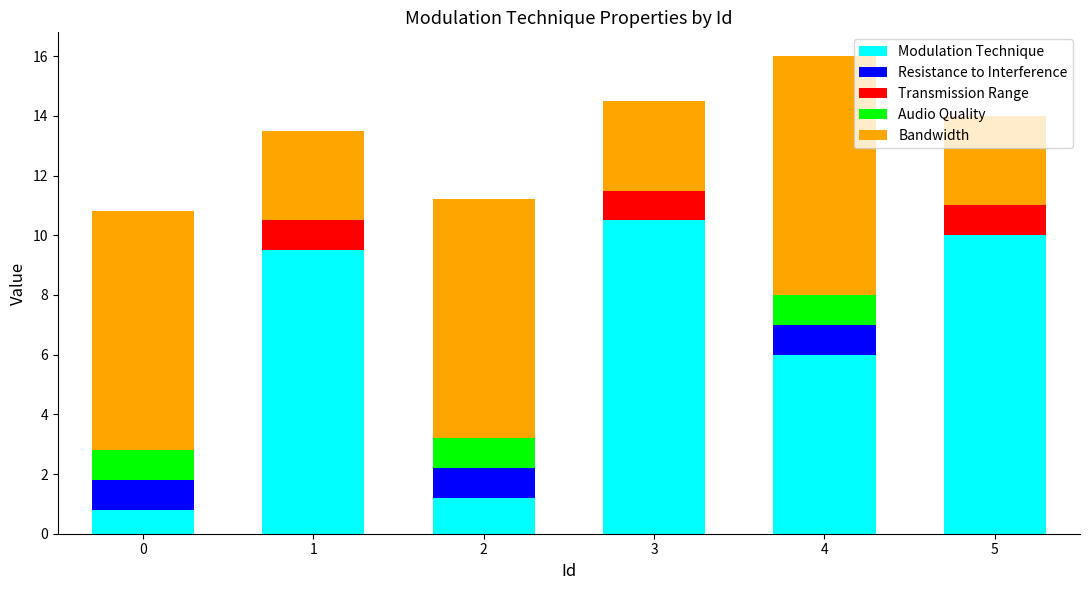

Count the number of data series in this chart.

5